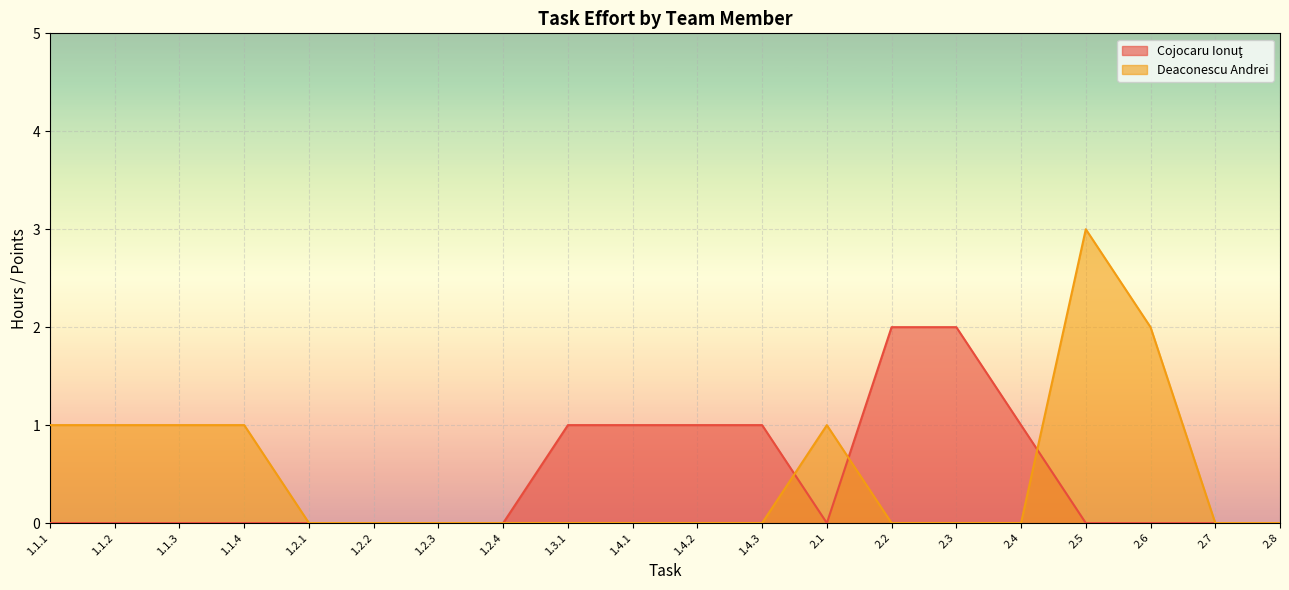

What is the label of the 16th point from the left?

2.4